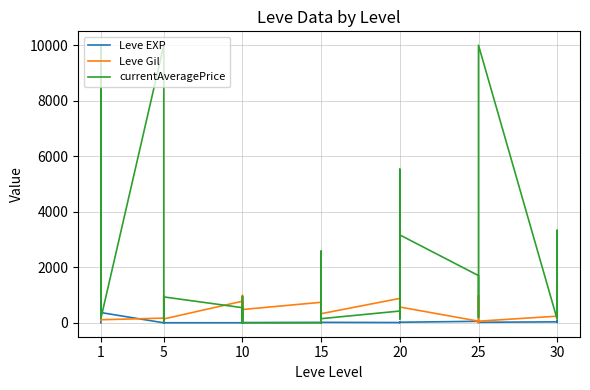

True or false: Leve Gil has more than 1 points higher than both neighbors.

True